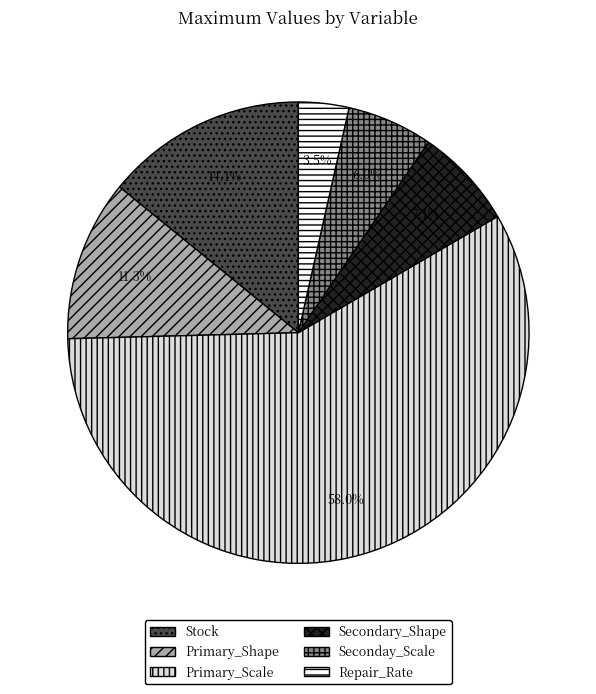

Which category has the biggest portion of the pie?

Primary_Scale